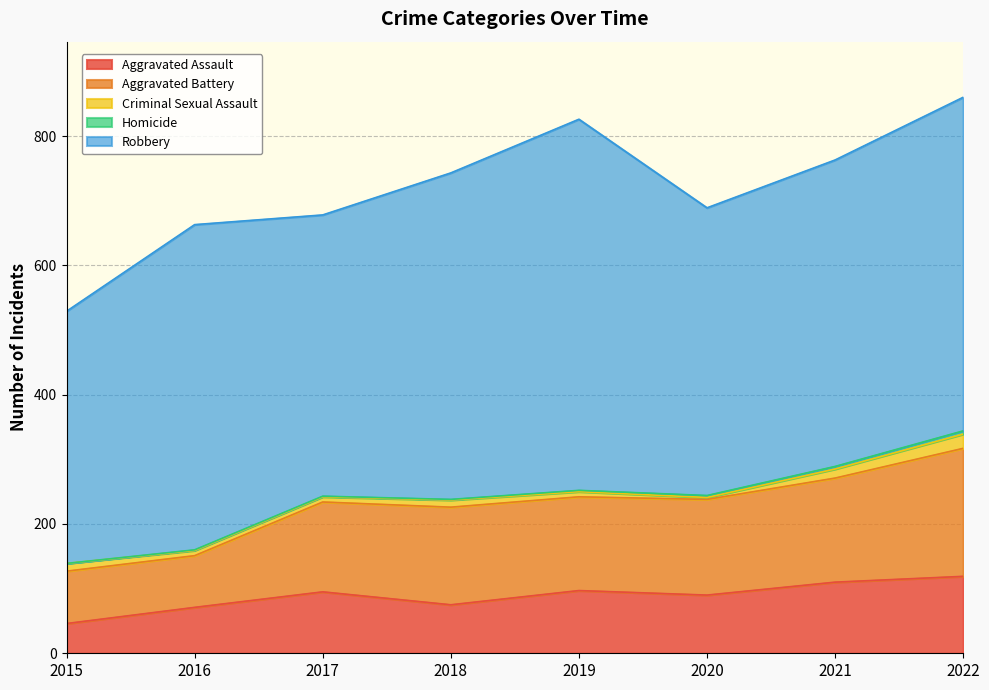

How many values in the Criminal Sexual Assault series are below 11?

4